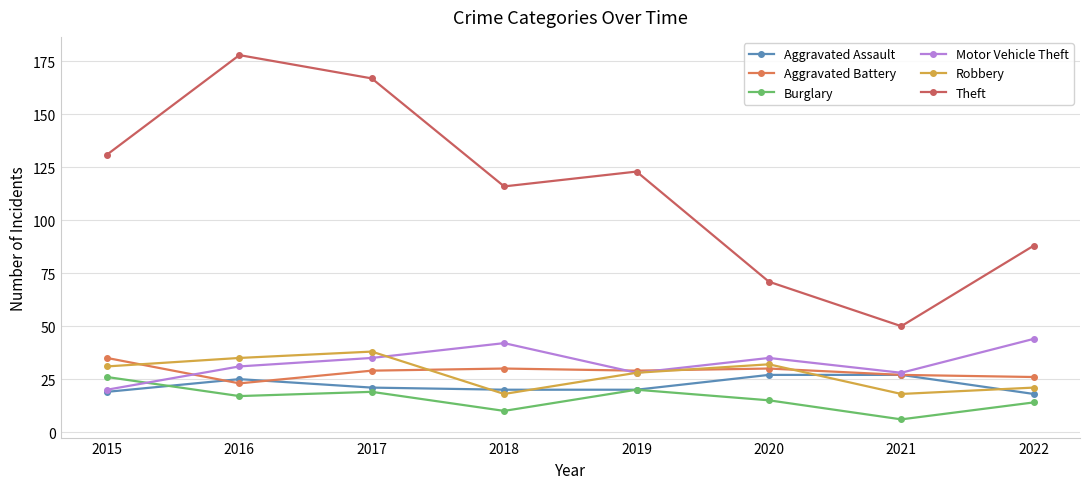

At which category is the sum across all series the highest?

2016